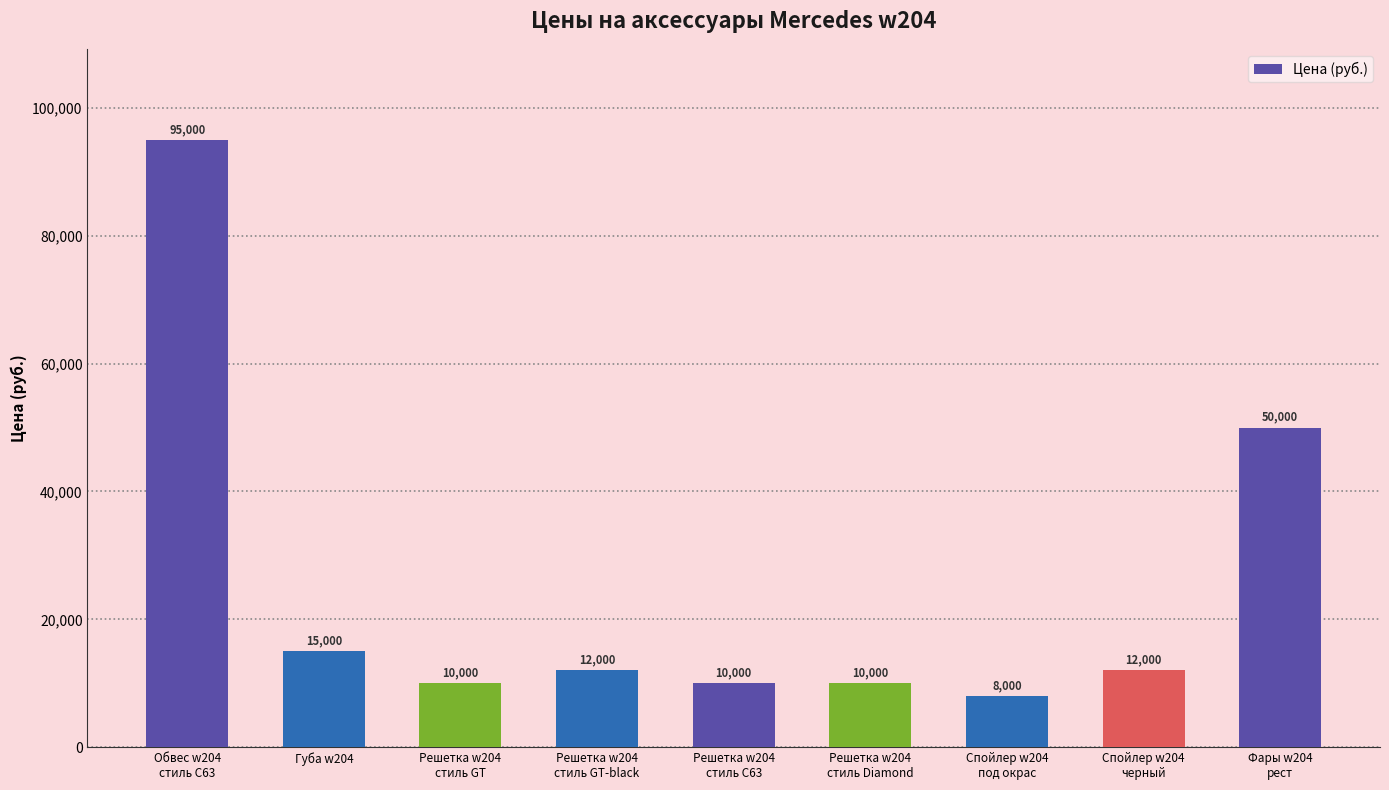

What is the average value?

24667